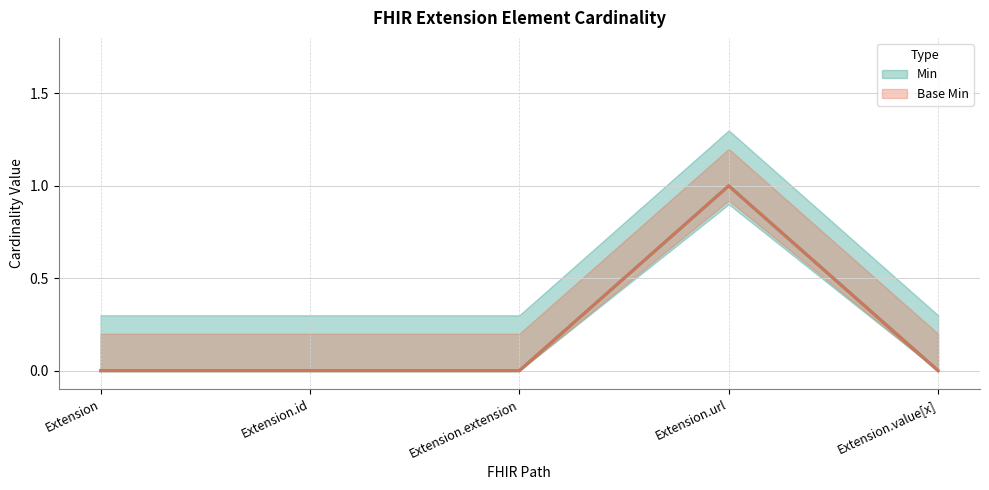

List the labels in order of Base Min value, smallest first.

Extension, Extension.id, Extension.extension, Extension.value[x], Extension.url